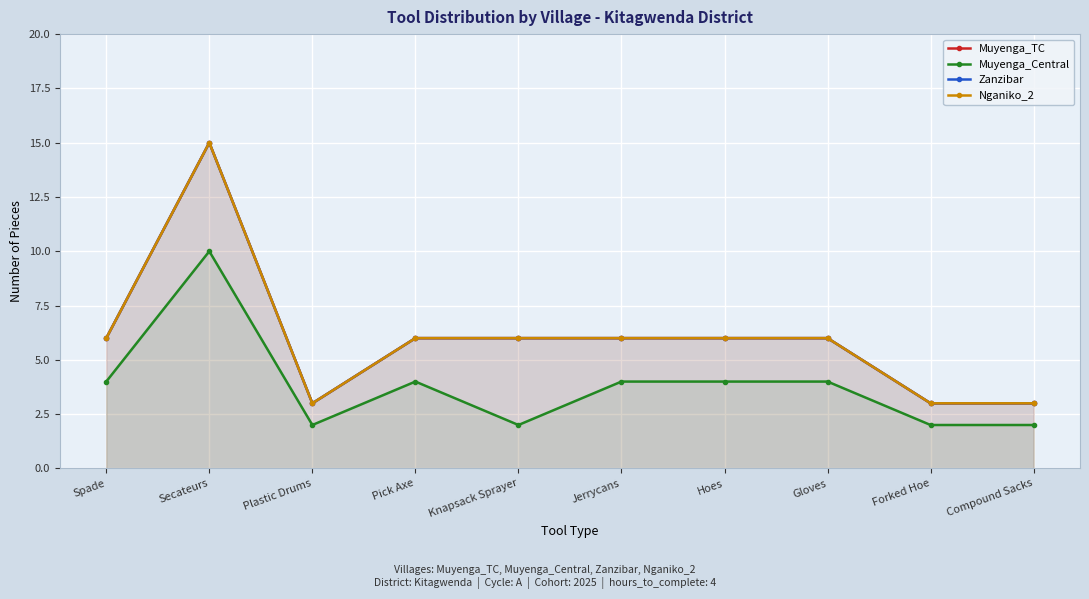

What is the label of the 1st point from the right?

Compound Sacks